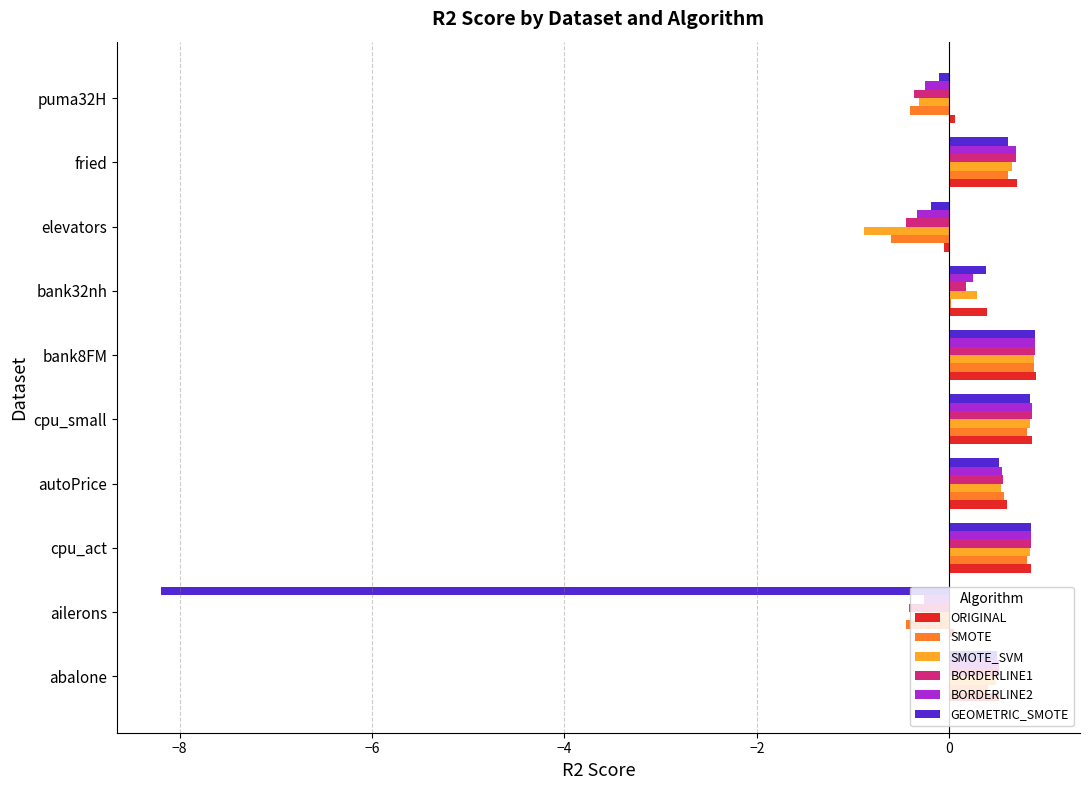

What is the total value across all series at fried?

4.0